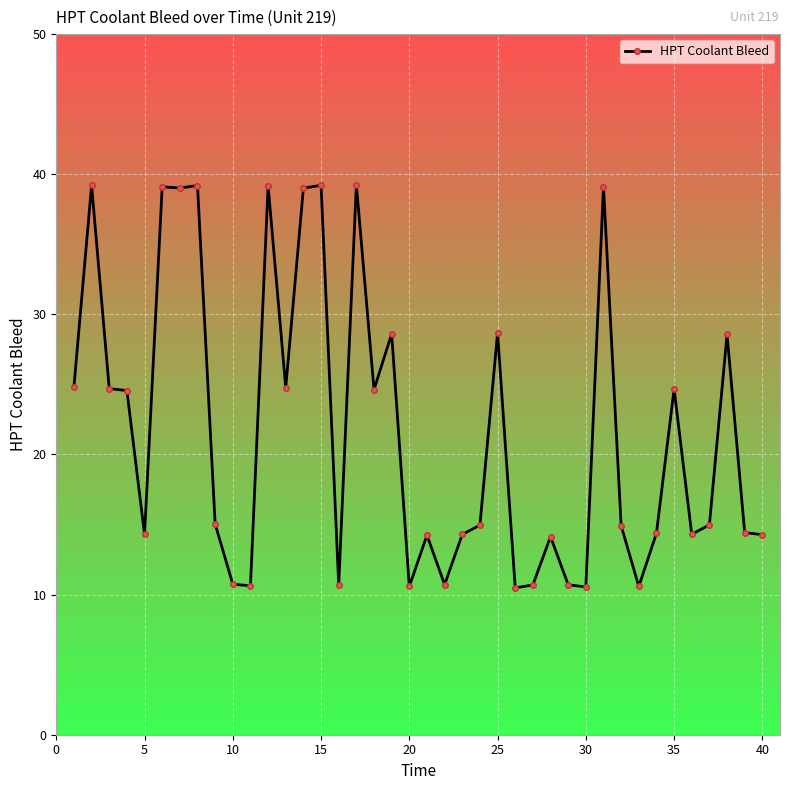

What is the value of the 23rd point from the left?

14.3